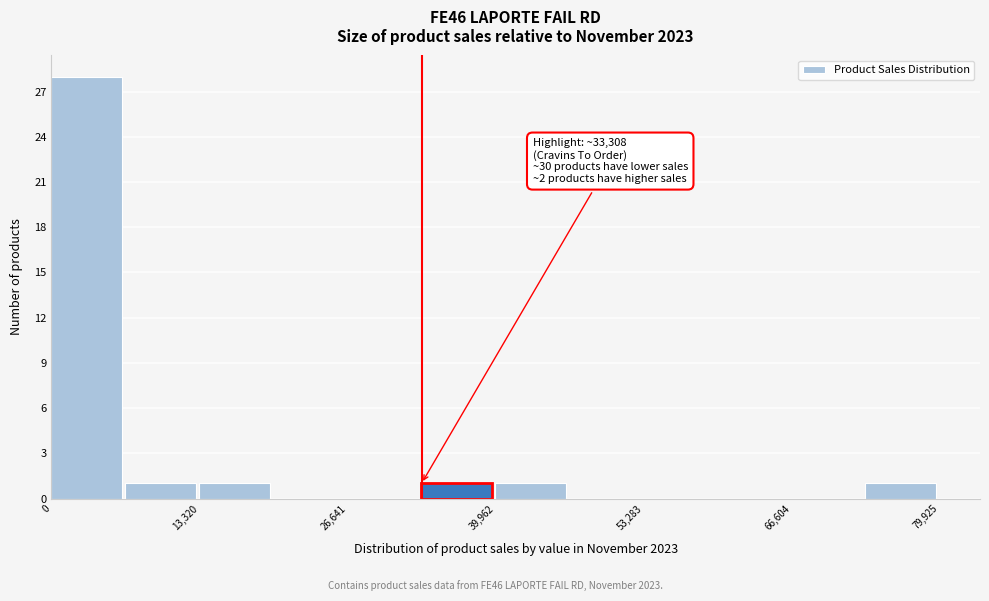

Read against the x-axis, roughly where is the centre of the tallest bar?

4000